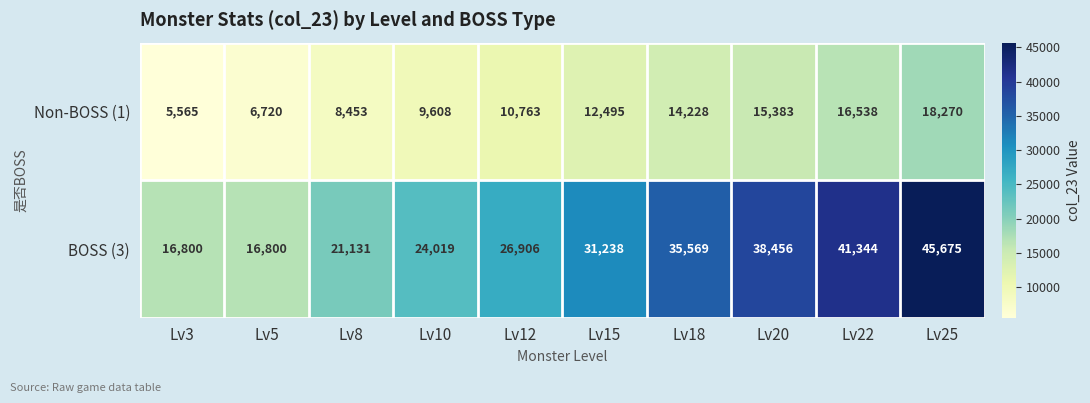

At Lv22, list the series in order from smallest to largest.

Non-BOSS (1), BOSS (3)